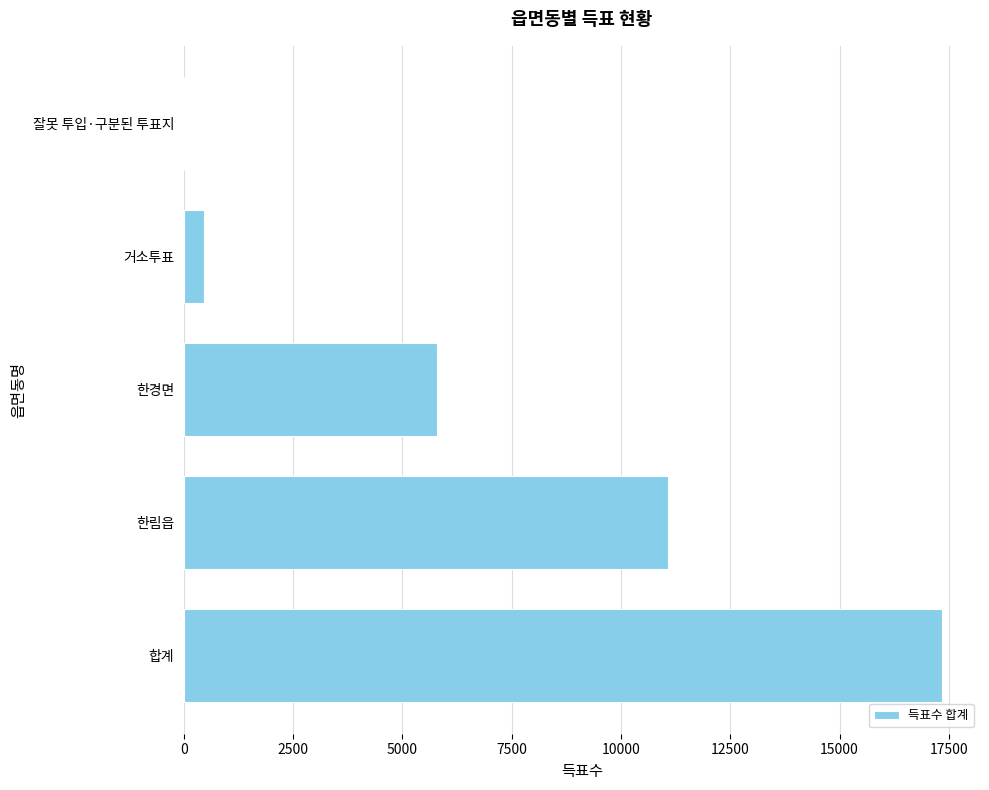

Reading bottom to top, transcribe all the data shown in this chart.

합계=17346	한림읍=11067	한경면=5801	거소투표=452	잘못 투입·구분된 투표지=26